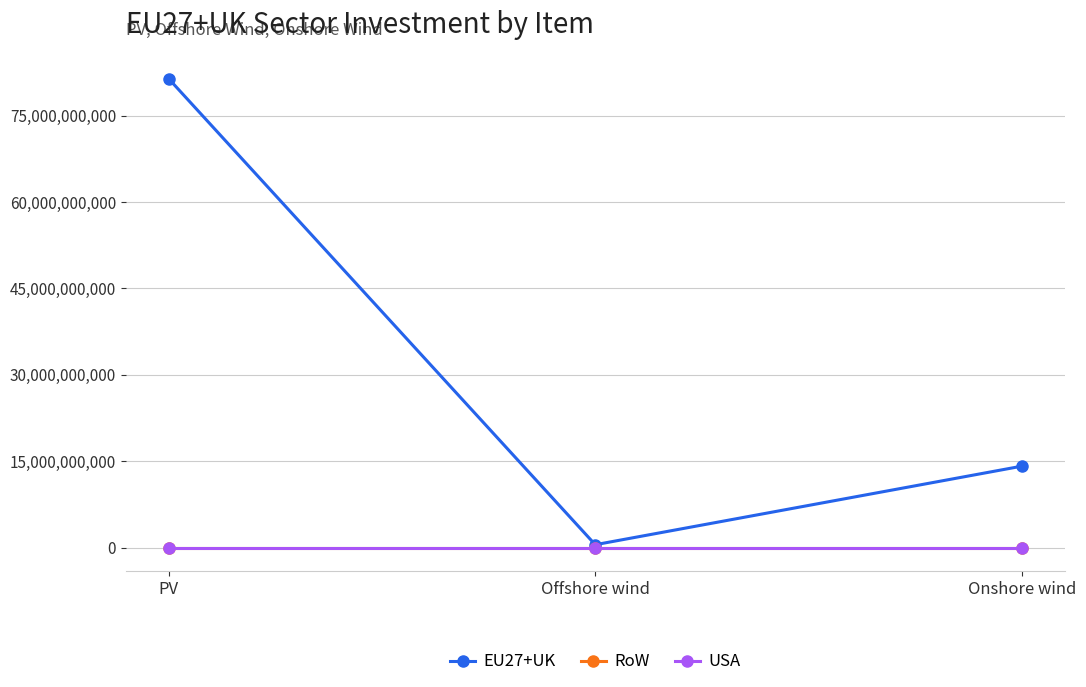

Is it true that RoW equals 0.0 at PV?

True